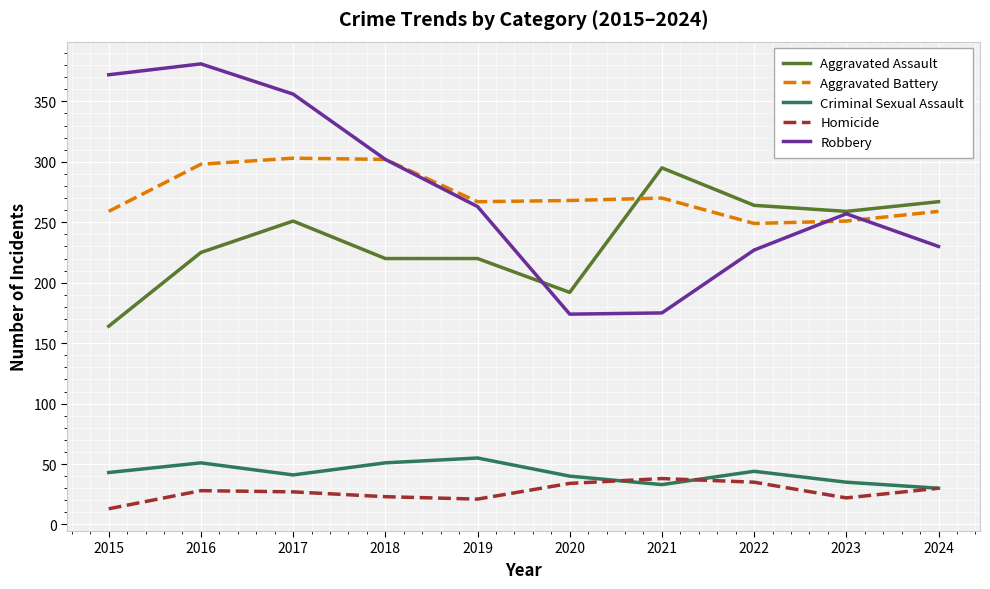

True or false: Homicide and Robbery intersect in this chart.

False